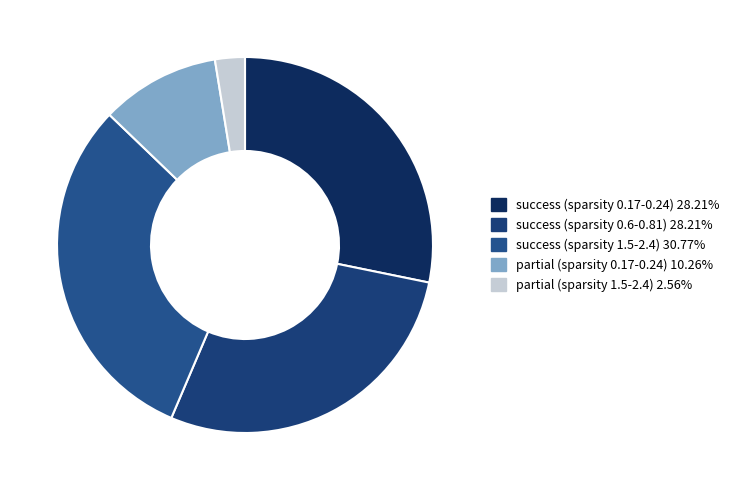

Count the number of slices in the pie.

5